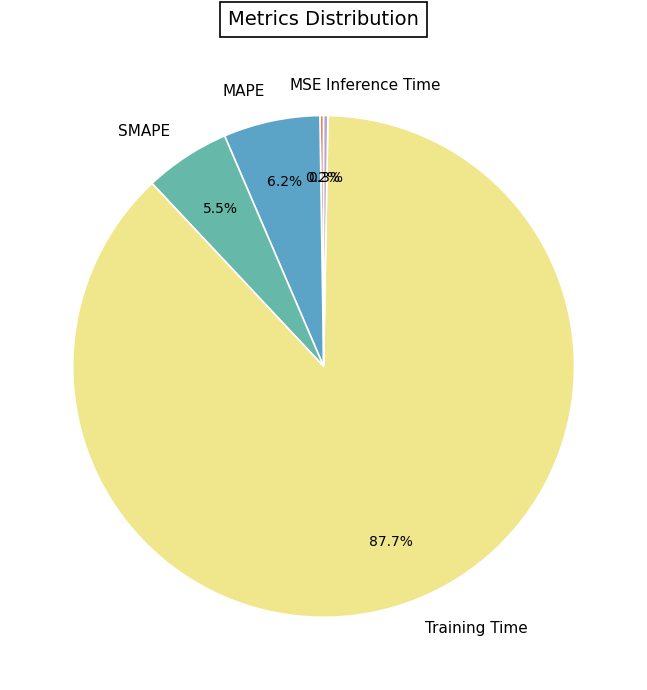

What portion of the pie excludes MAPE?

93.8%